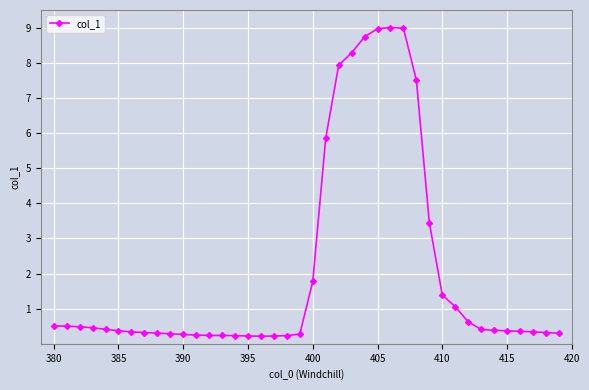

What is the greatest value displayed?

9.0